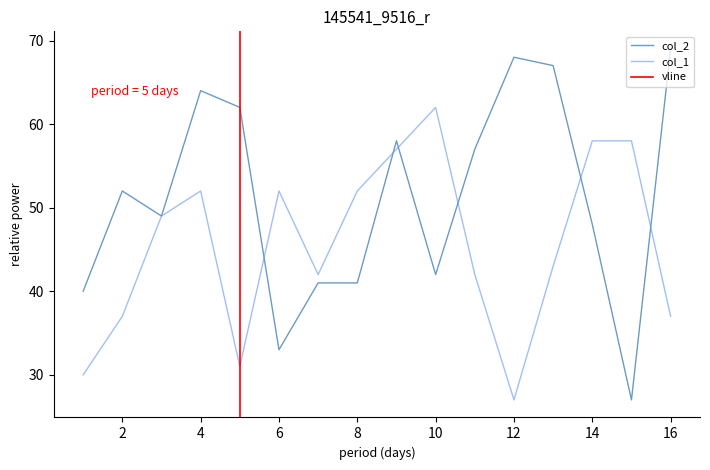

True or false: col_2 has more than 1 interior local peaks.

True